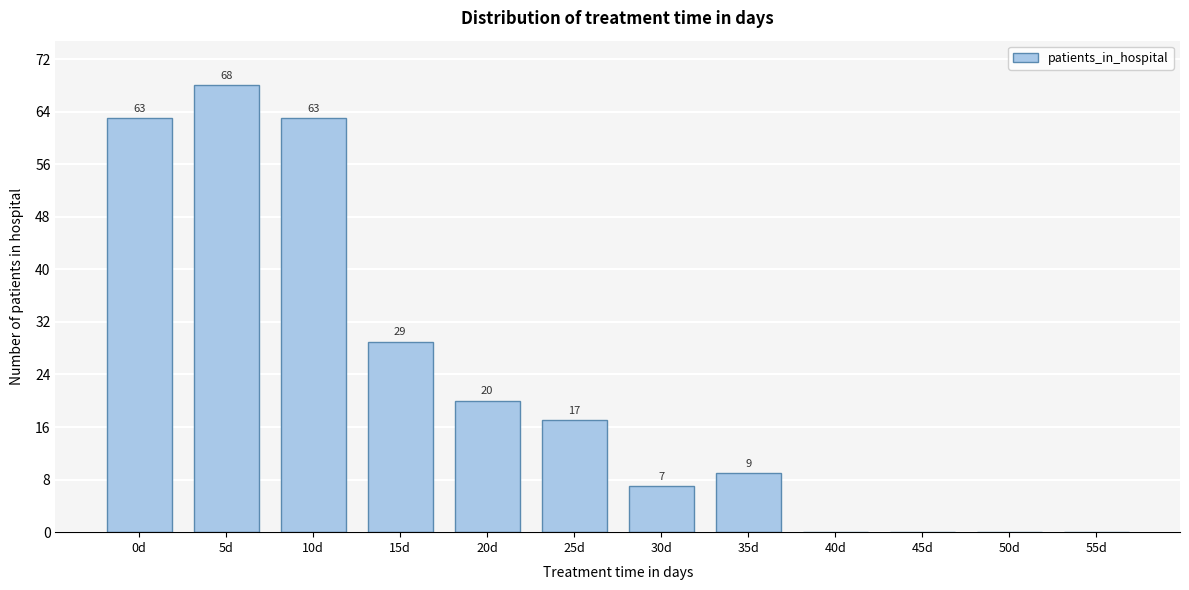

Reading left to right, extract all data points from this chart.

0d=63	5d=68	10d=63	15d=29	20d=20	25d=17	30d=7	35d=9	40d=0	45d=0	50d=0	55d=0